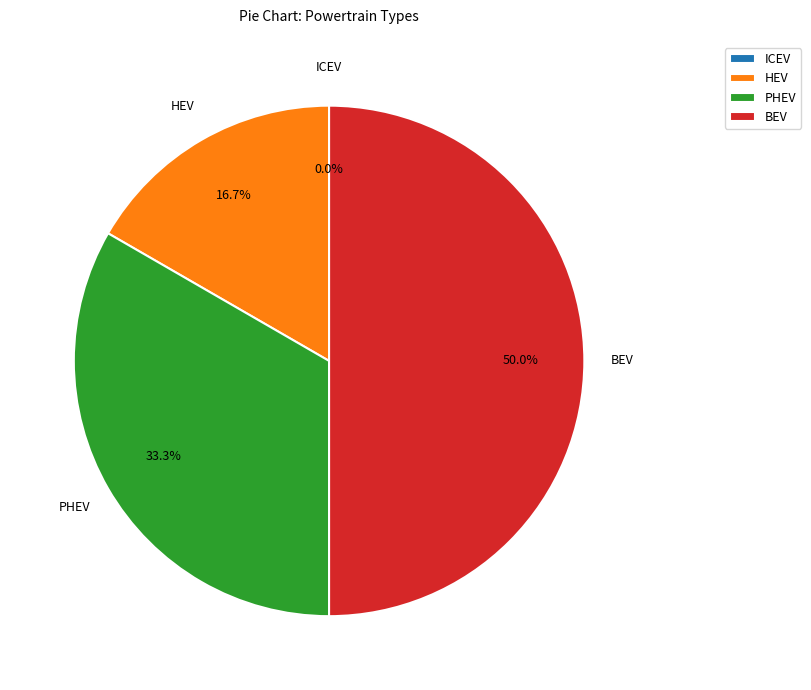

Is it true that BEV is 57% of the pie?

False